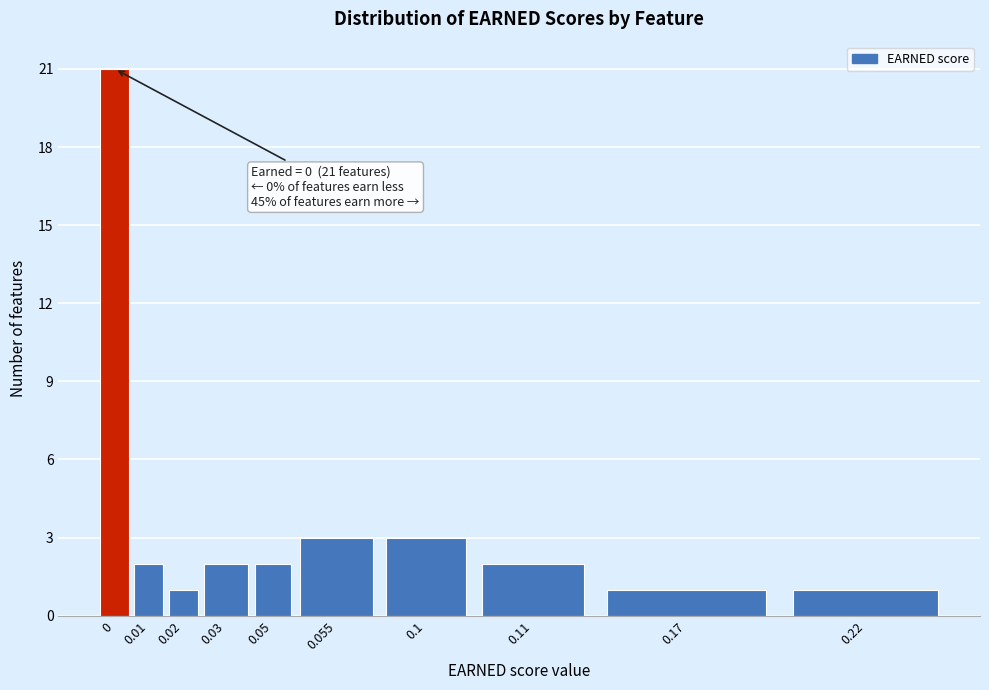

Reading right to left, list all the values displayed in this chart.

1	1	2	3	3	2	2	1	2	21